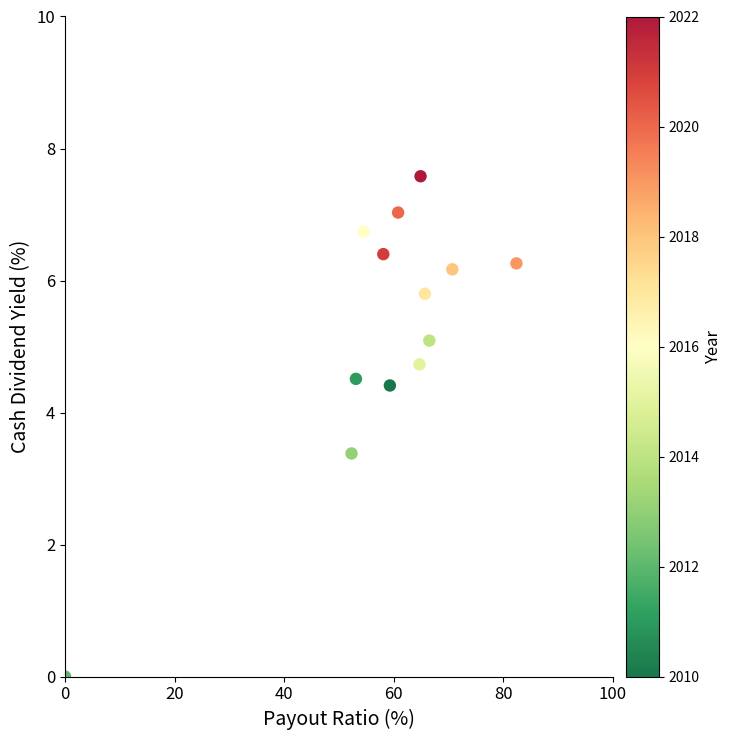

What is the range of Y values (max minus min)?

7.6